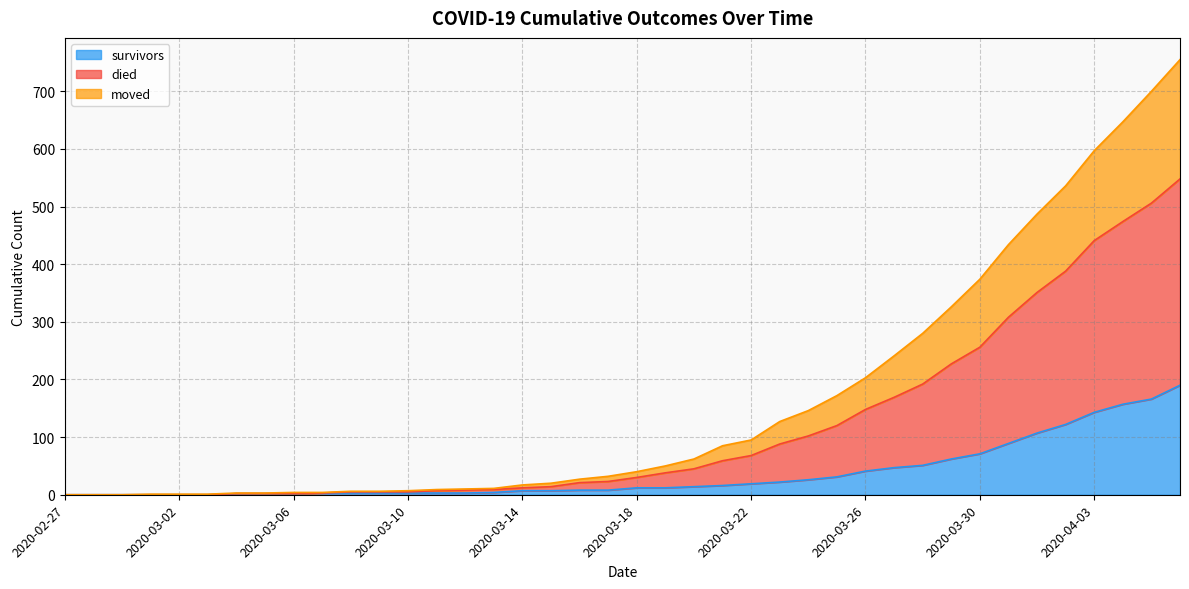

The died series shows 10 at 2020-03-12. True or false?

True